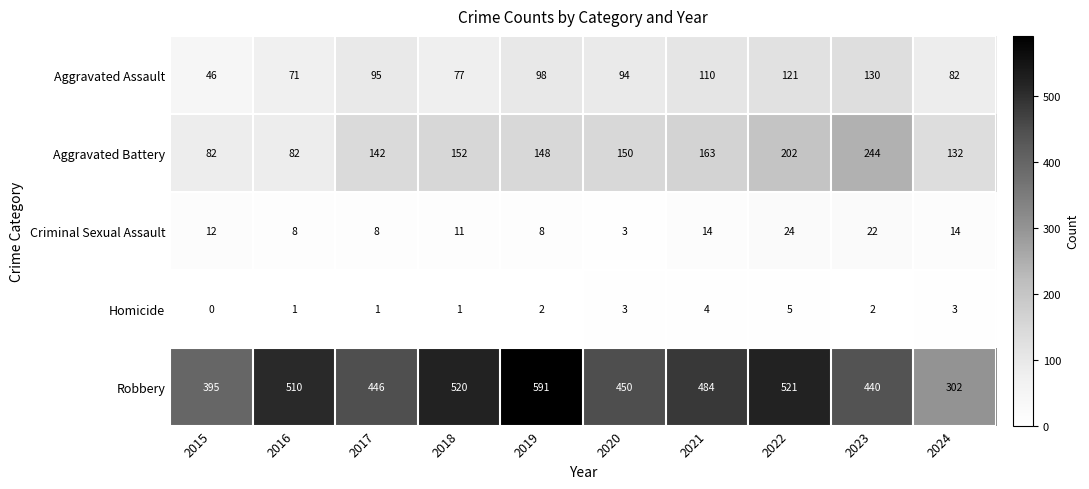

Which series has the widest spread of values?

Robbery